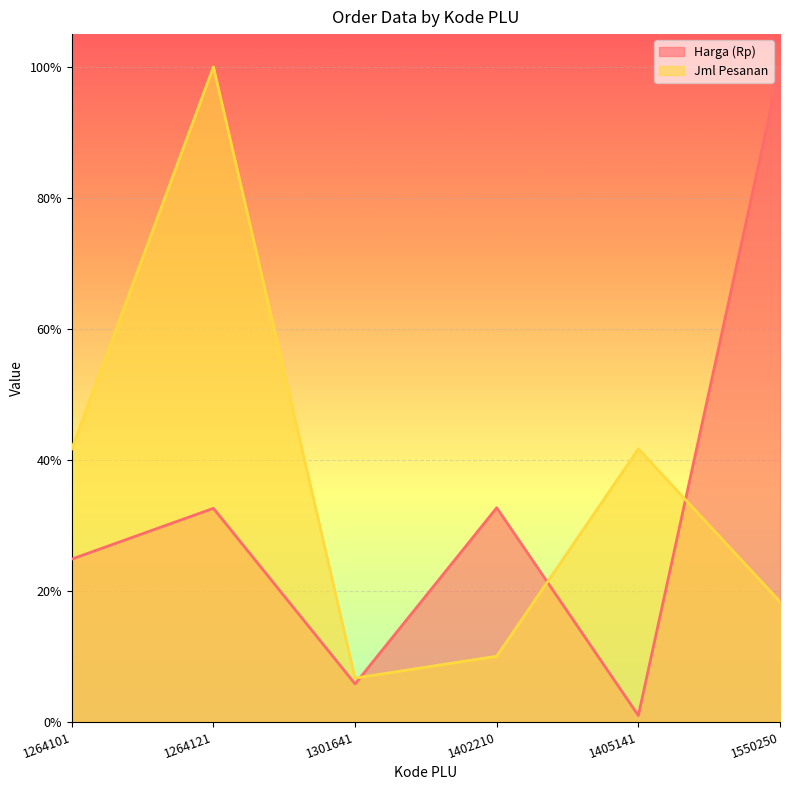

Rank the categories by Jml Pesanan value from highest to lowest.

1264121, 1264101, 1405141, 1550250, 1402210, 1301641